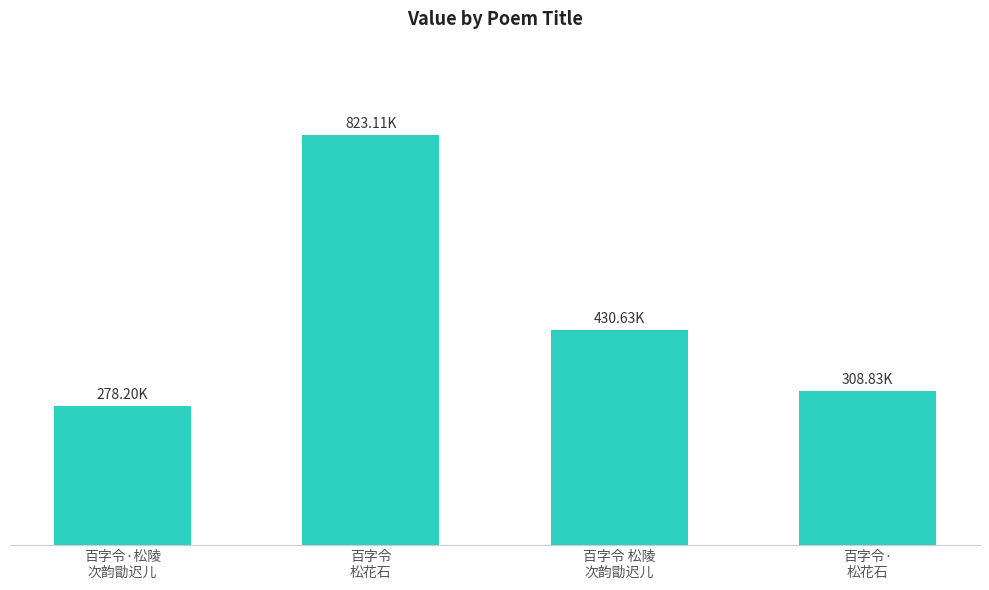

Does the chart contain any negative values?

No